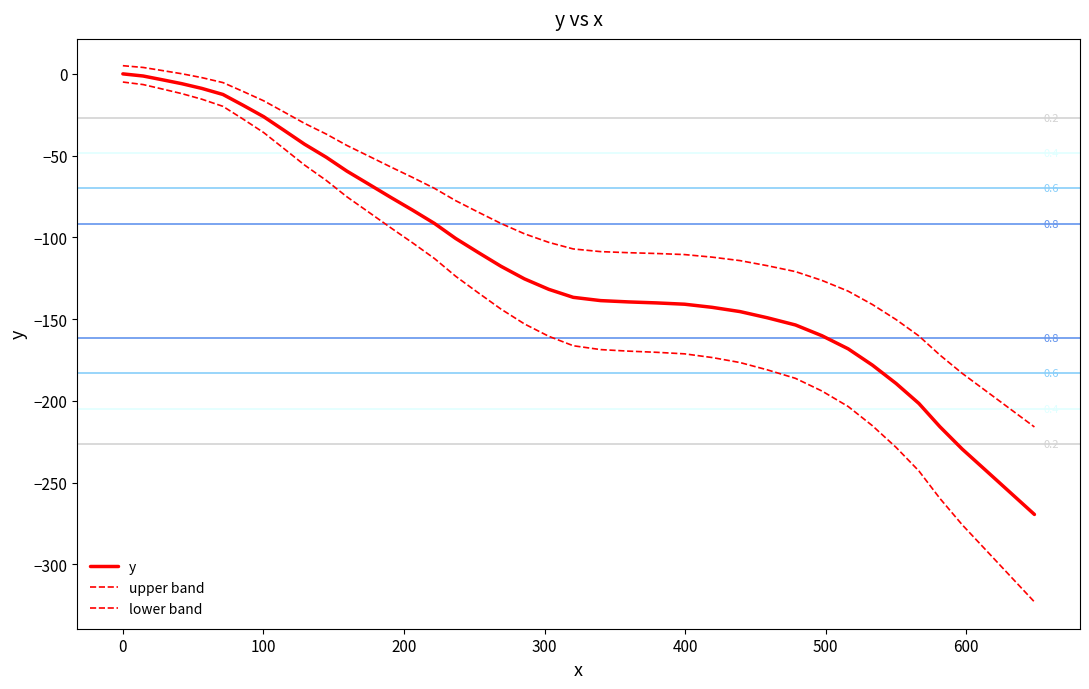

What is the maximum value for lower band?

-5.0